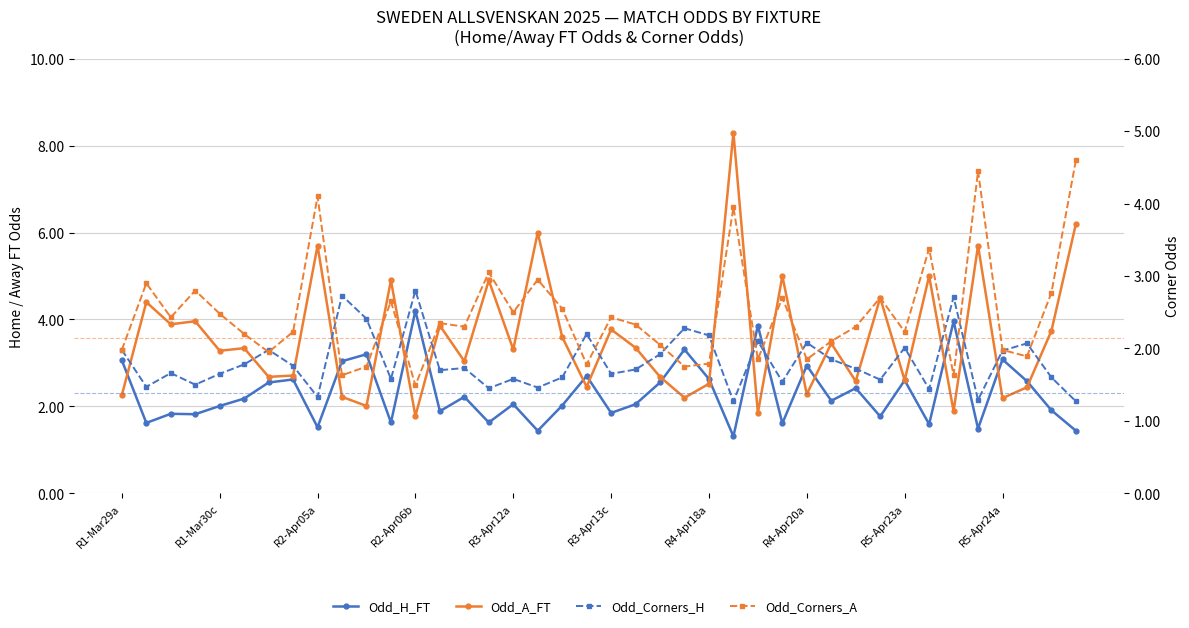

True or false: Odd_A_FT has more than 0 interior local peaks.

True